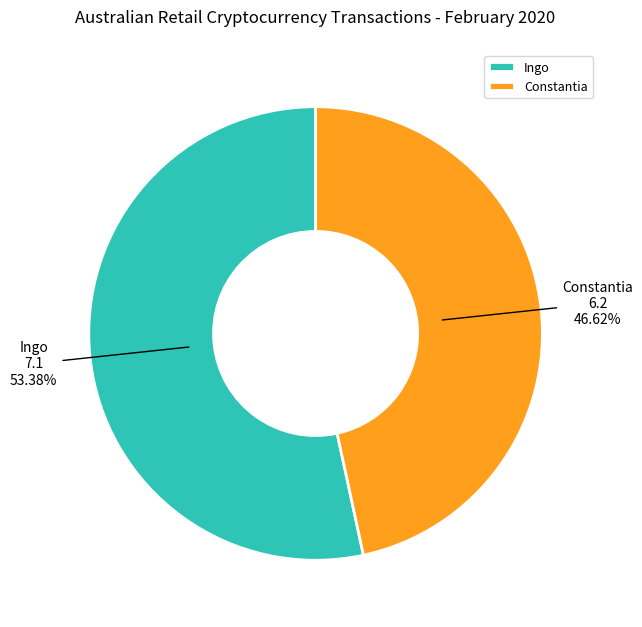

Count the number of slices in the pie.

2